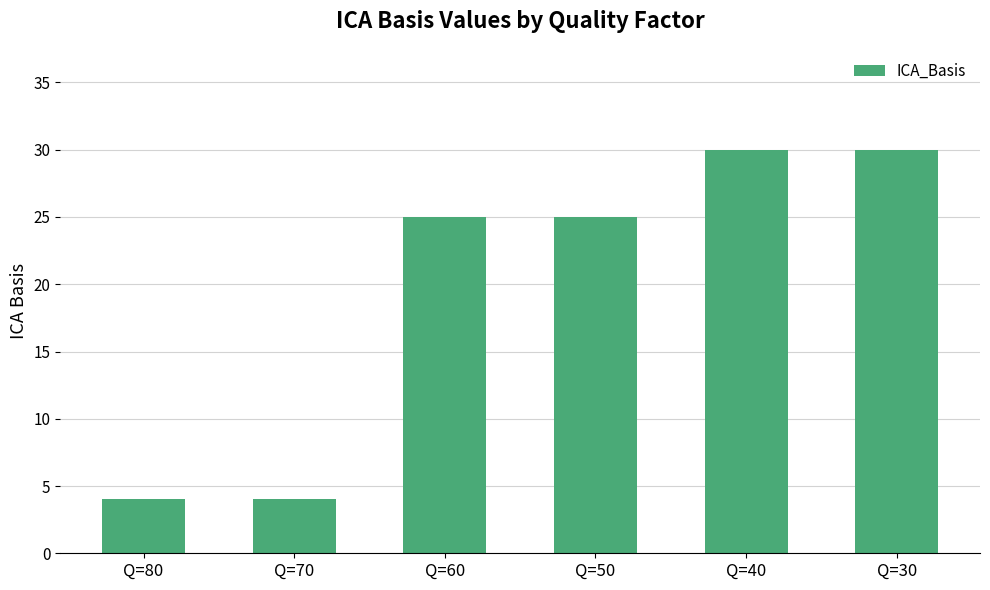

What is the maximum value shown in the chart?

30